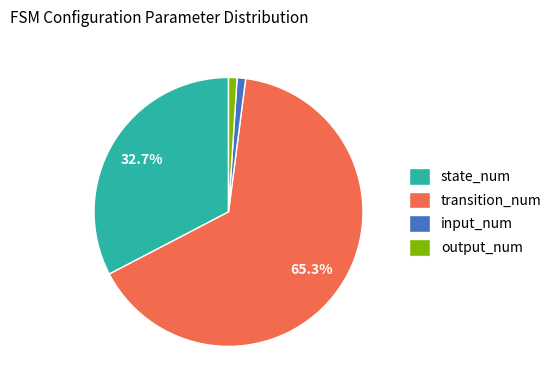

Between transition_num and output_num, which is larger?

transition_num